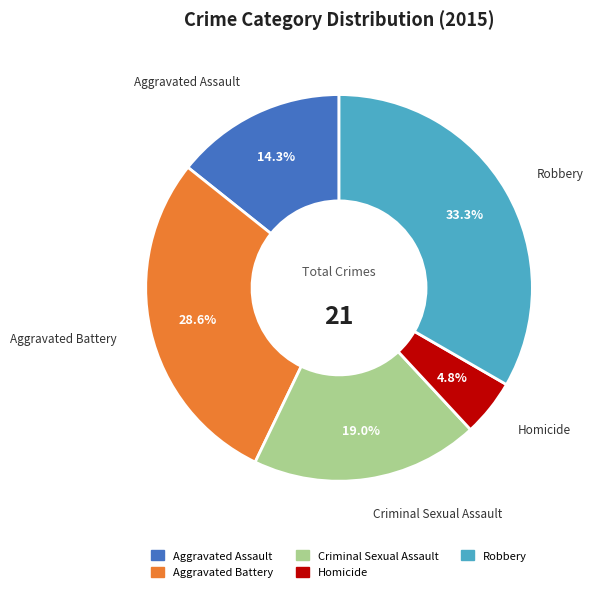

To the nearest percent, what is the difference between the Aggravated Assault and Homicide slice percentages?

10%